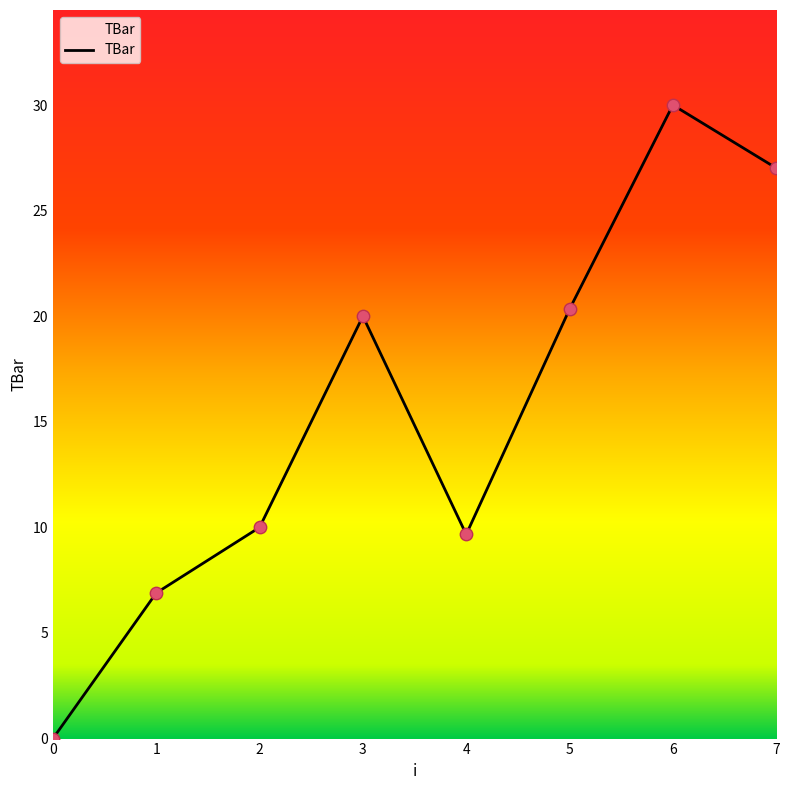

Approximately how many times larger is the value at 6 compared to 1?

4.4